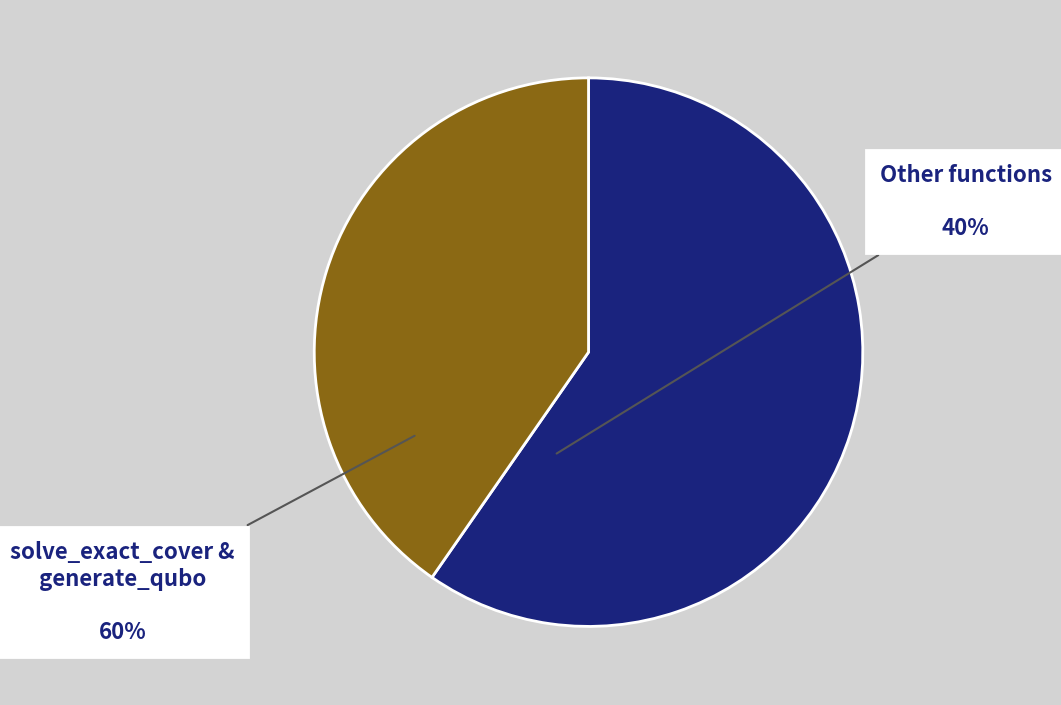

Is there a majority slice in this chart?

Yes